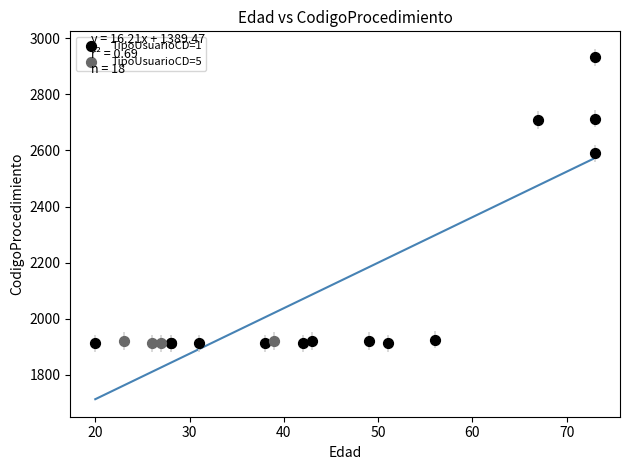

Which series has the widest spread of Y values?

TipoUsuarioCD=1